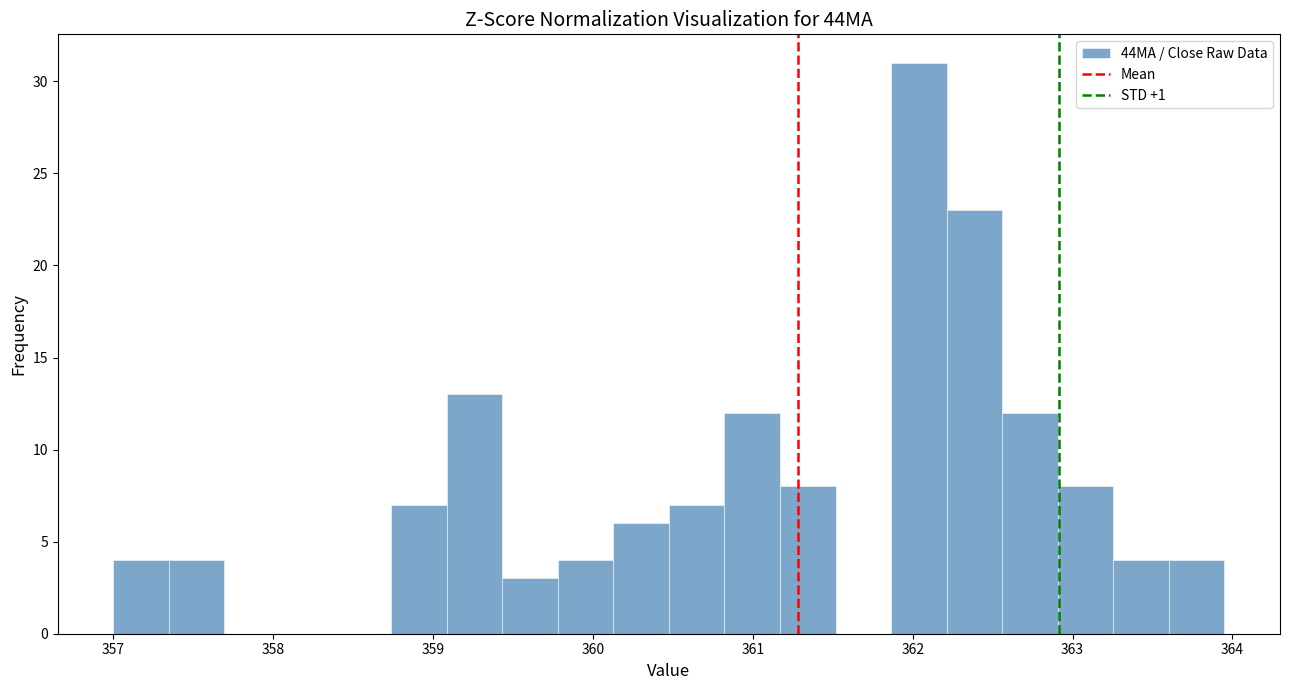

Around what value on the x-axis is the tallest bar? Give the approximate position of its centre, as read against the axis.

362.0